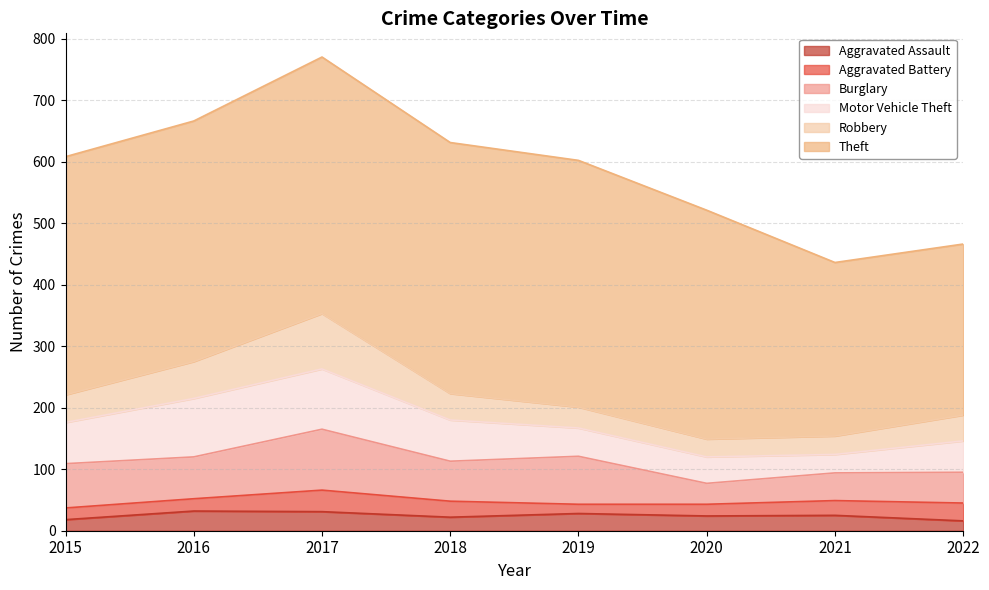

At which label does Motor Vehicle Theft first exceed 67?

2016